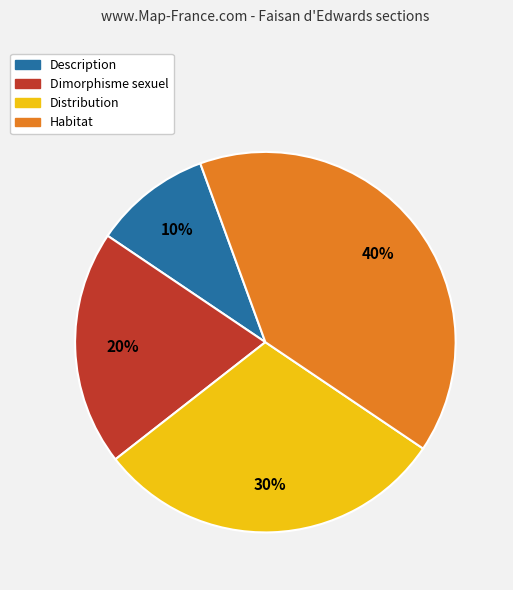

Is the sum of Description and Dimorphisme sexuel greater than half?

No